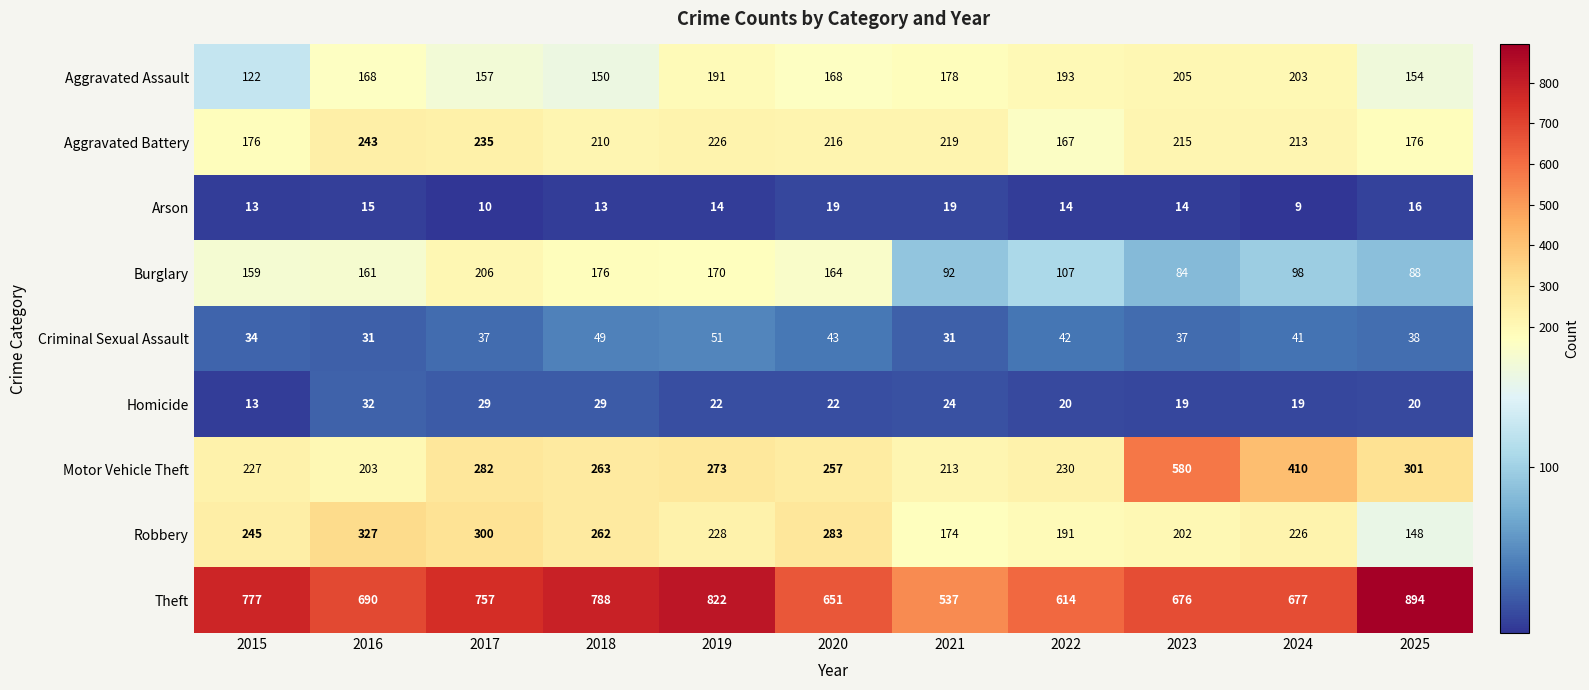

What is the spread (max minus min) of values at 2020?

632